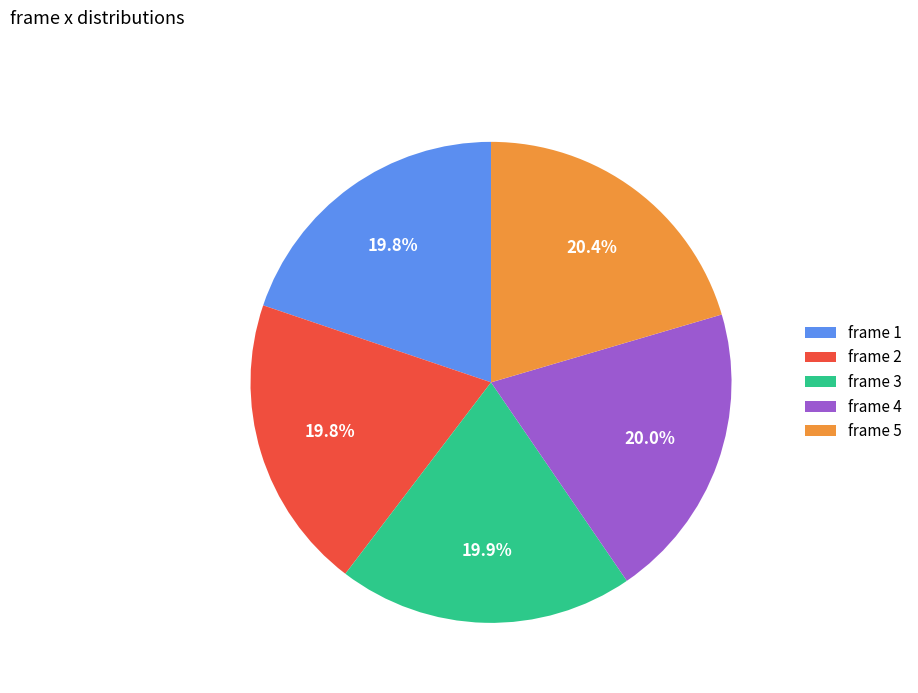

Between frame 5 and frame 3, which is larger?

frame 5